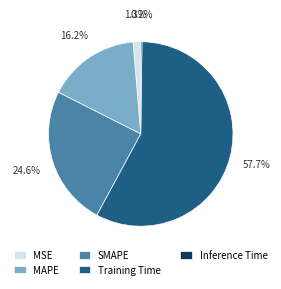

To the nearest percent, what portion does MAPE represent?

16%